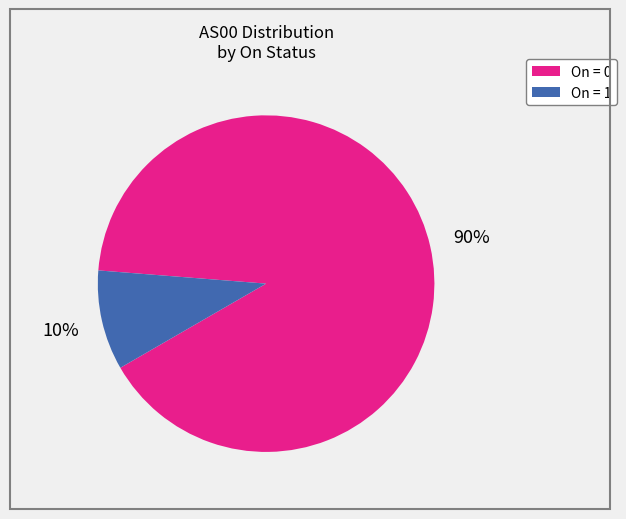

To the nearest percent, what is the average slice percentage?

50%